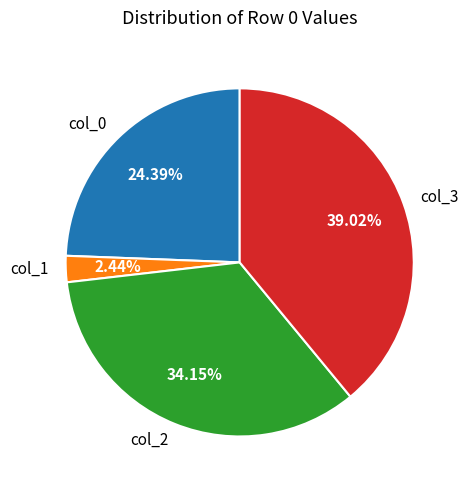

To the nearest percent, what portion does col_3 represent?

39%